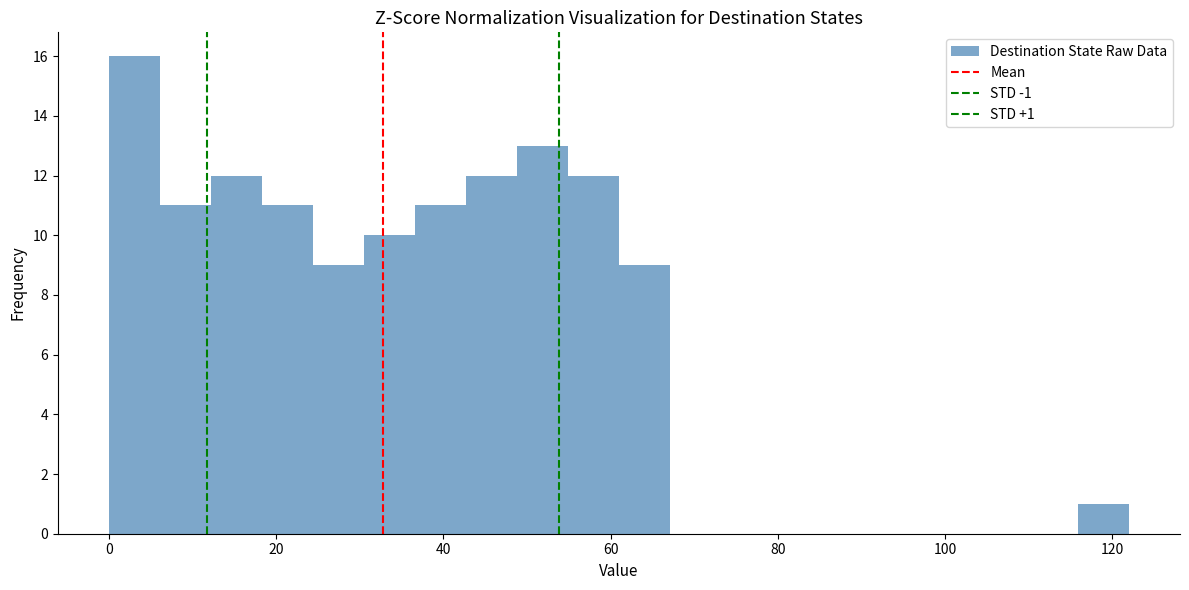

Around what value on the x-axis is the tallest bar? Give the approximate position of its centre, as read against the axis.

4